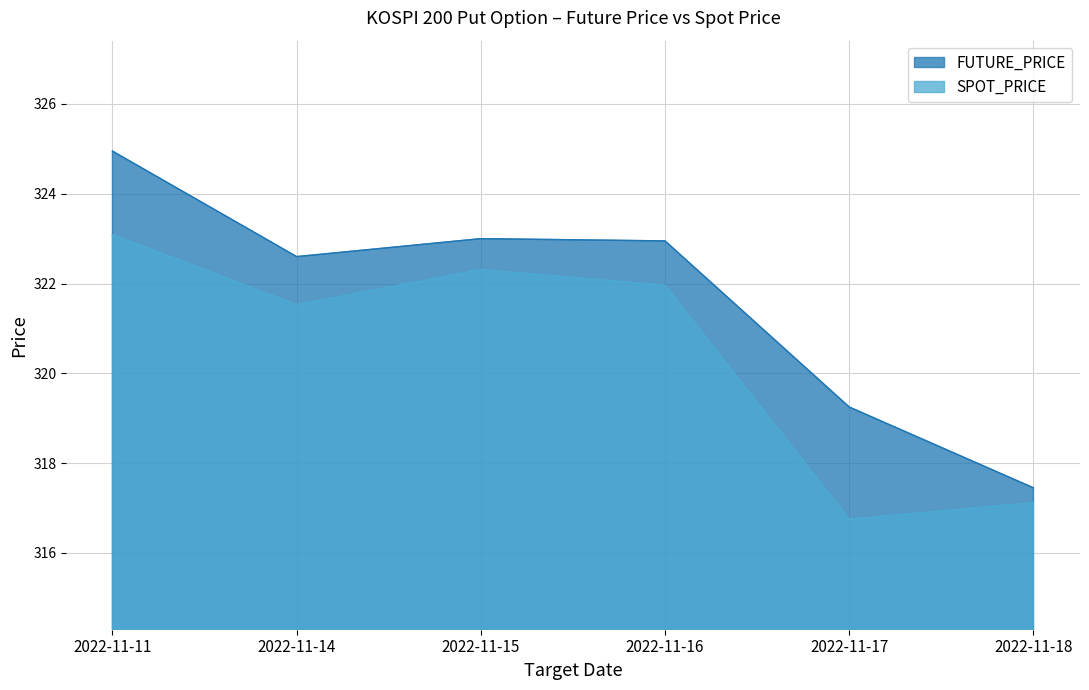

True or false: FUTURE_PRICE and SPOT_PRICE intersect in this chart.

False